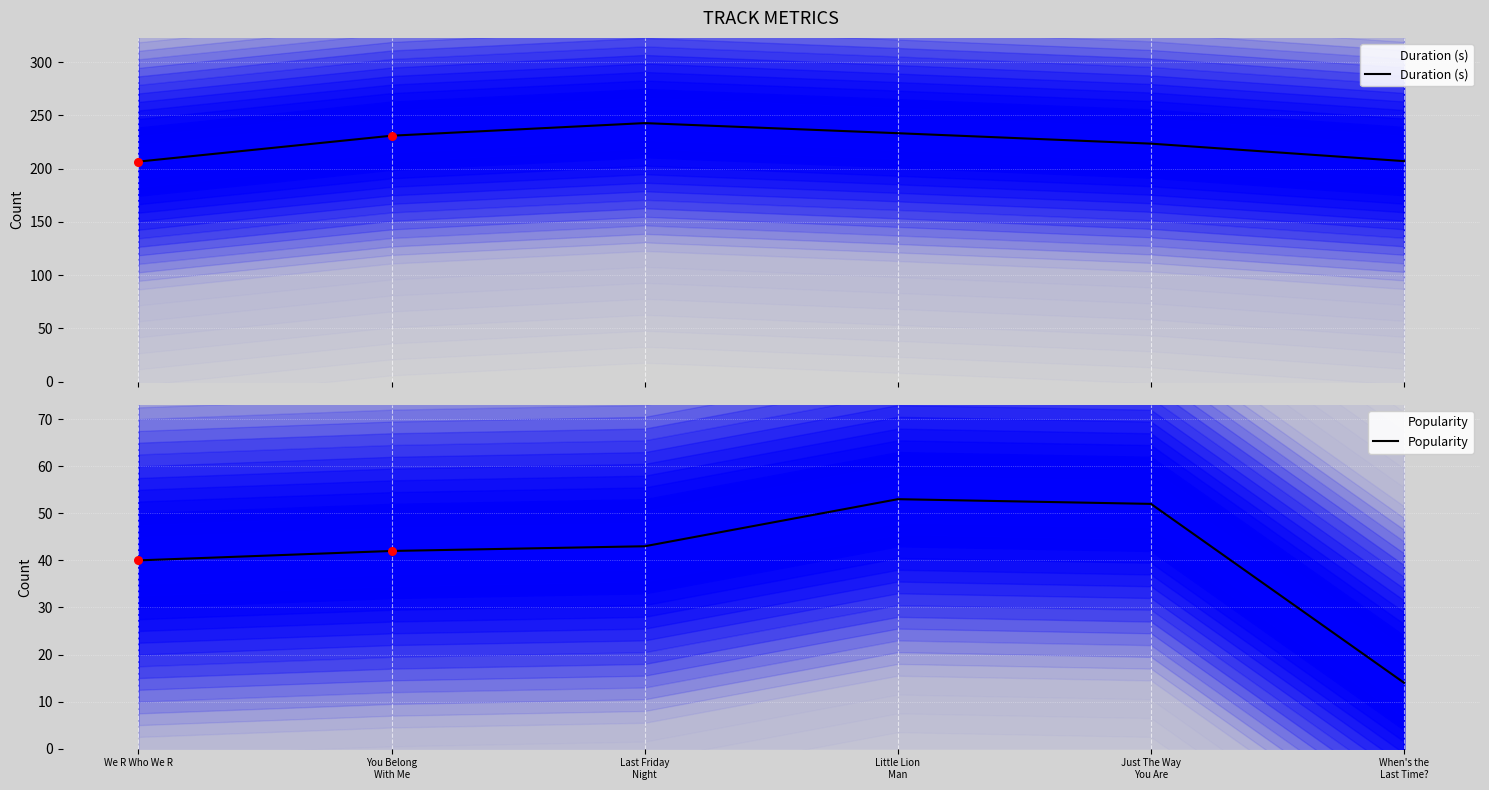

Is the value of Popularity at Last Friday
Night greater than the value of Duration (s) at When's the
Last Time??

No